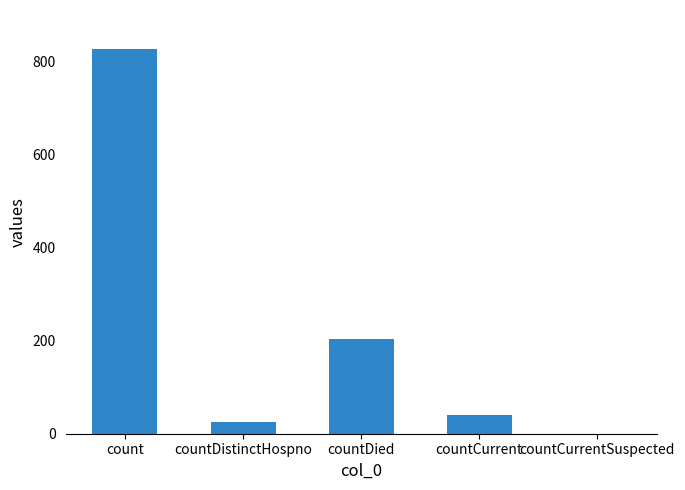

The chart shows a value of 204 at countDied. True or false?

True